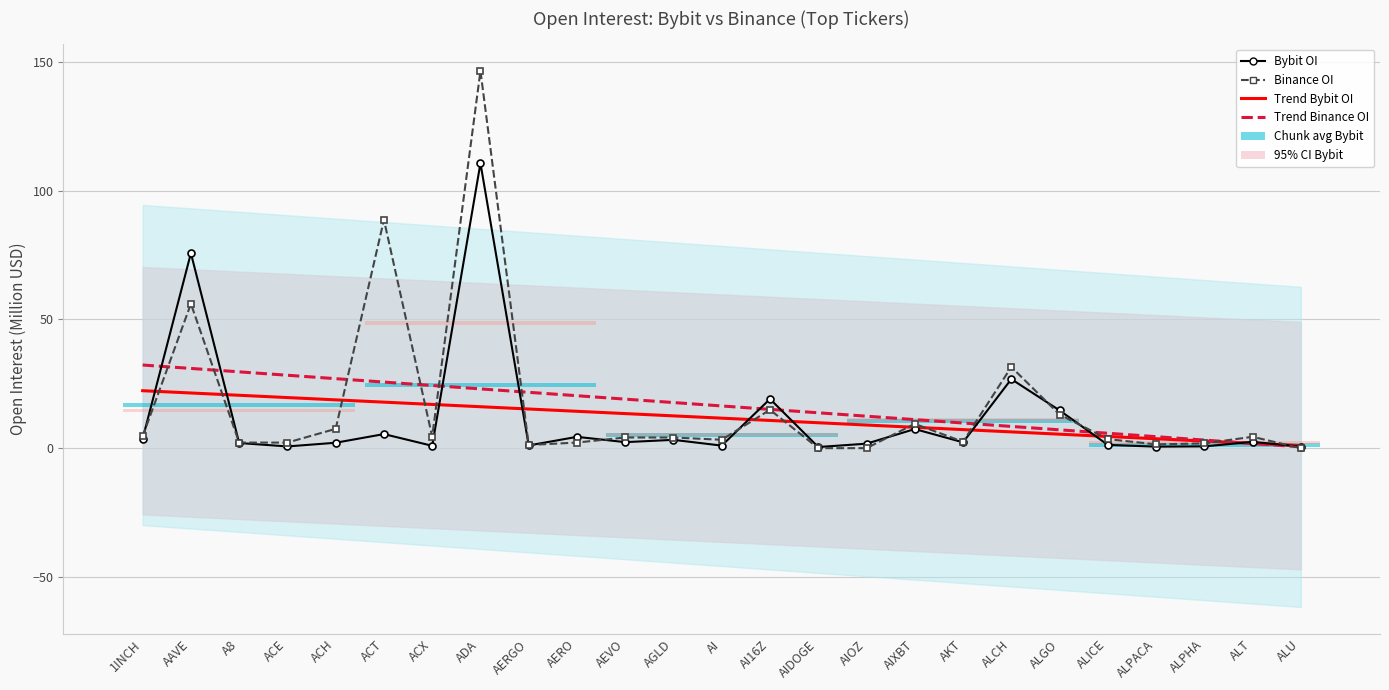

List the labels in order of Trend Binance OI value, largest first.

1INCH, AAVE, A8, ACE, ACH, ACT, ACX, ADA, AERGO, AERO, AEVO, AGLD, AI, AI16Z, AIDOGE, AIOZ, AIXBT, AKT, ALCH, ALGO, ALICE, ALPACA, ALPHA, ALT, ALU